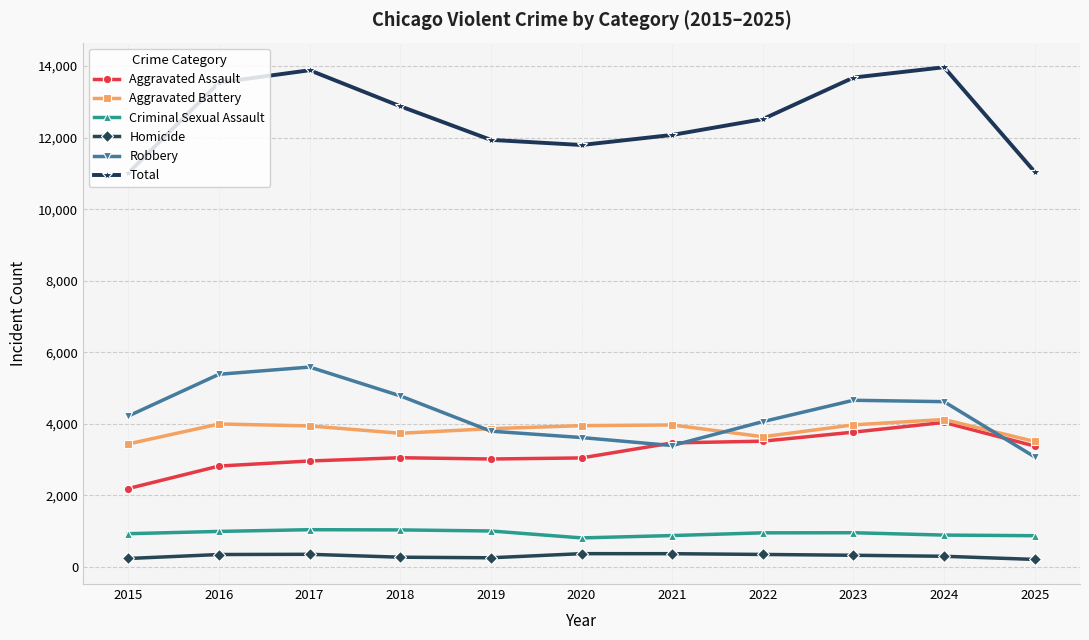

Is the value of Homicide at 2022 greater than the value of Aggravated Battery at 2020?

No